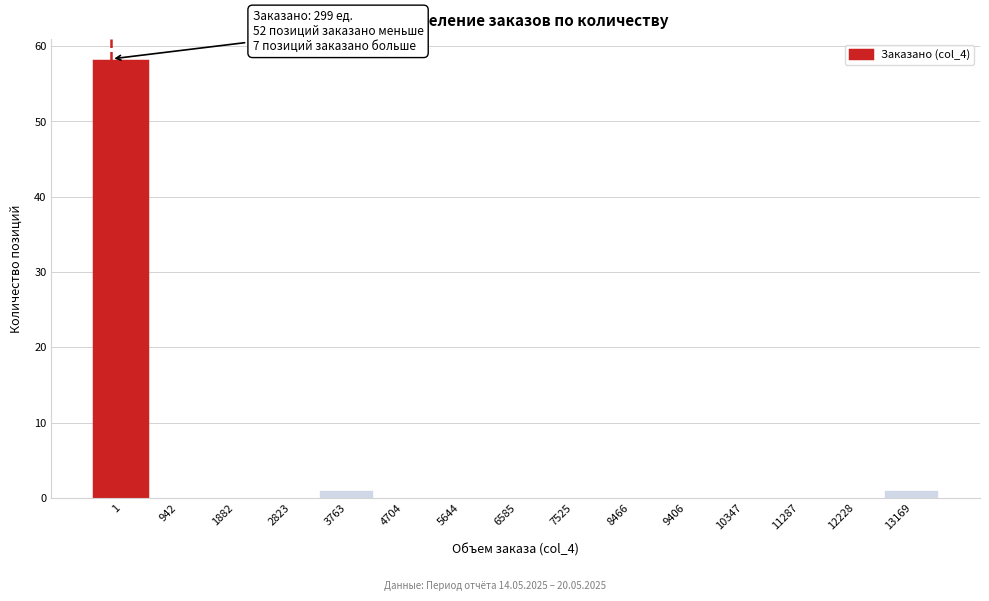

Reading left to right, transcribe all the data shown in this chart.

1=58	942=0	1882=0	2823=0	3763=1	4704=0	5644=0	6585=0	7525=0	8466=0	9406=0	10347=0	11287=0	12228=0	13169=1